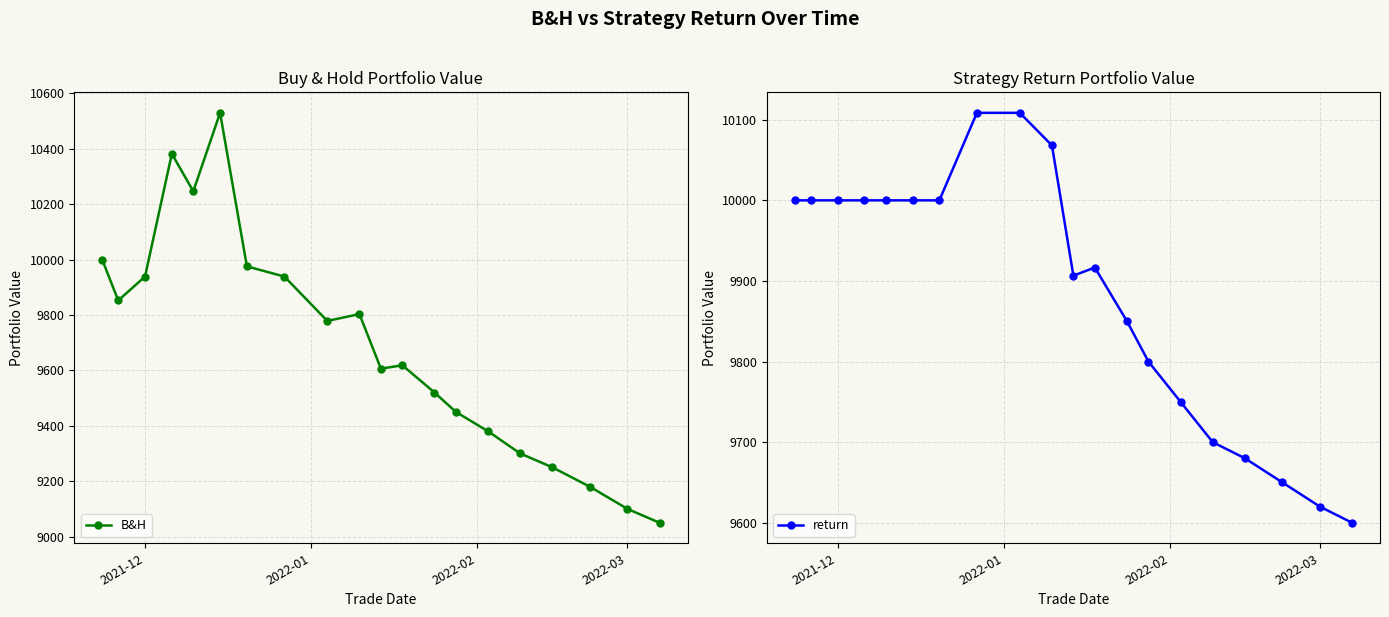

What is the highest value of the B&H series?

10529.3